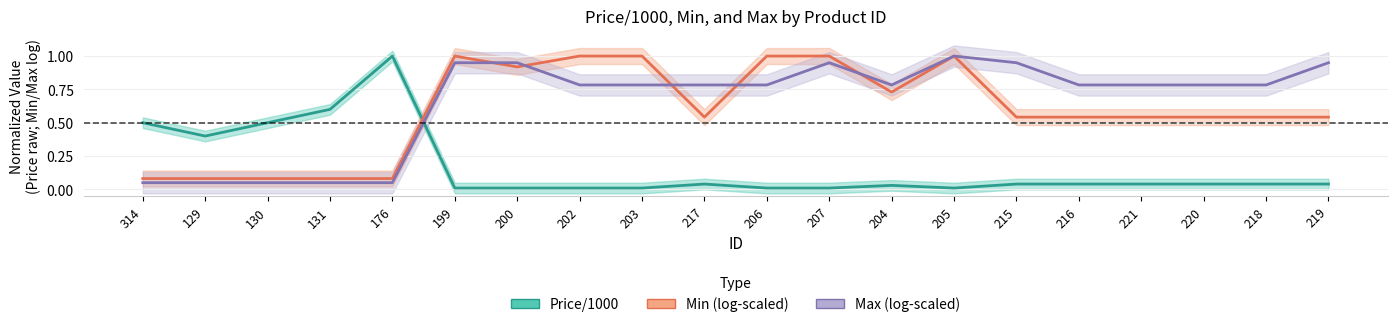

Which series has the widest spread of values?

Price/1000